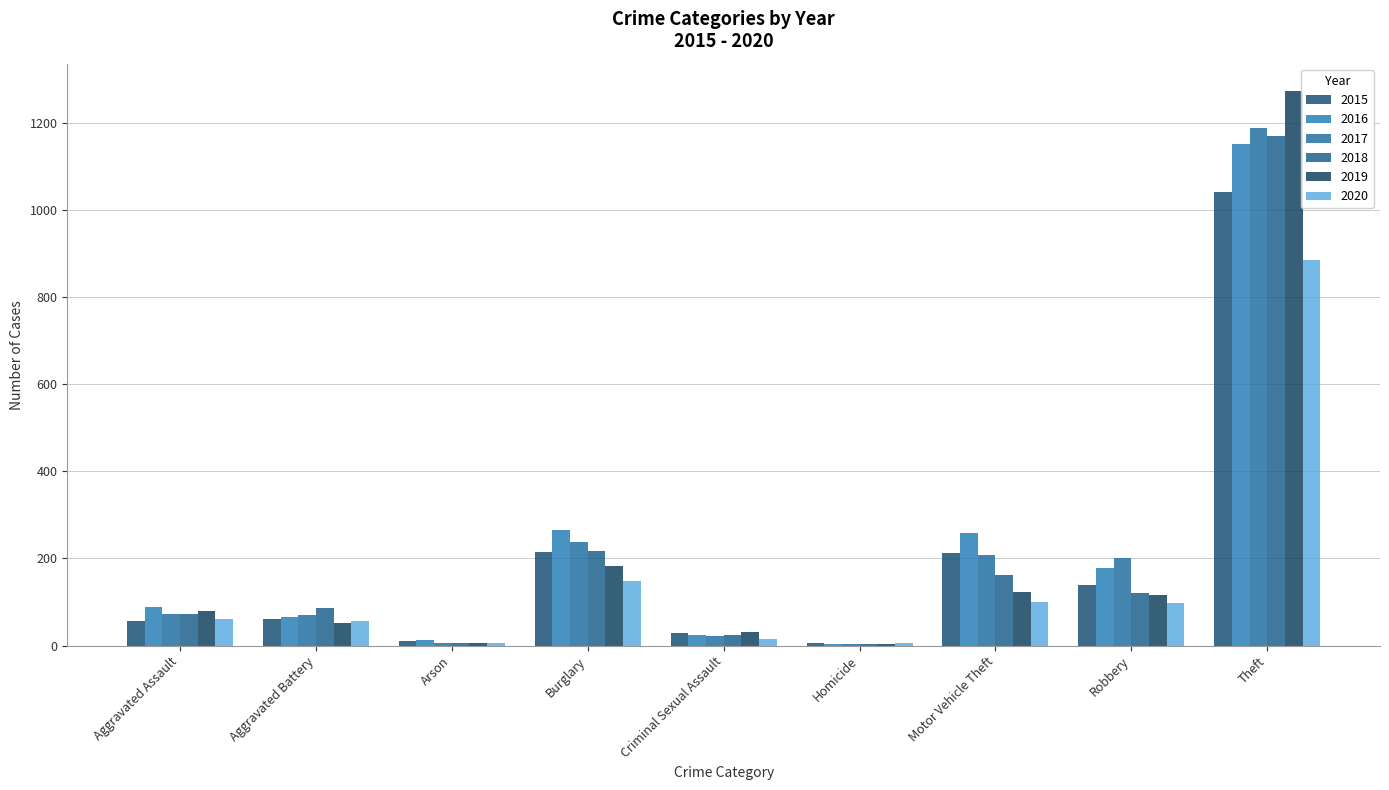

At how many categories does at least one series exceed 145?

4